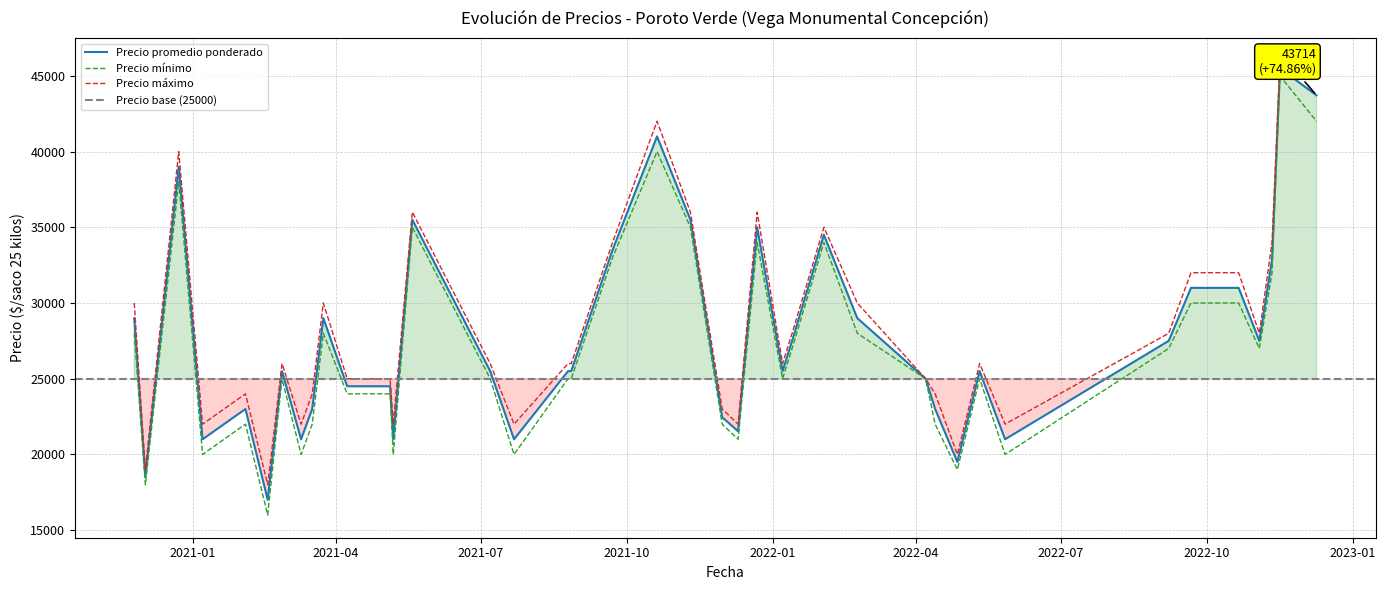

What is the highest value of the Precio minimo series?

45000